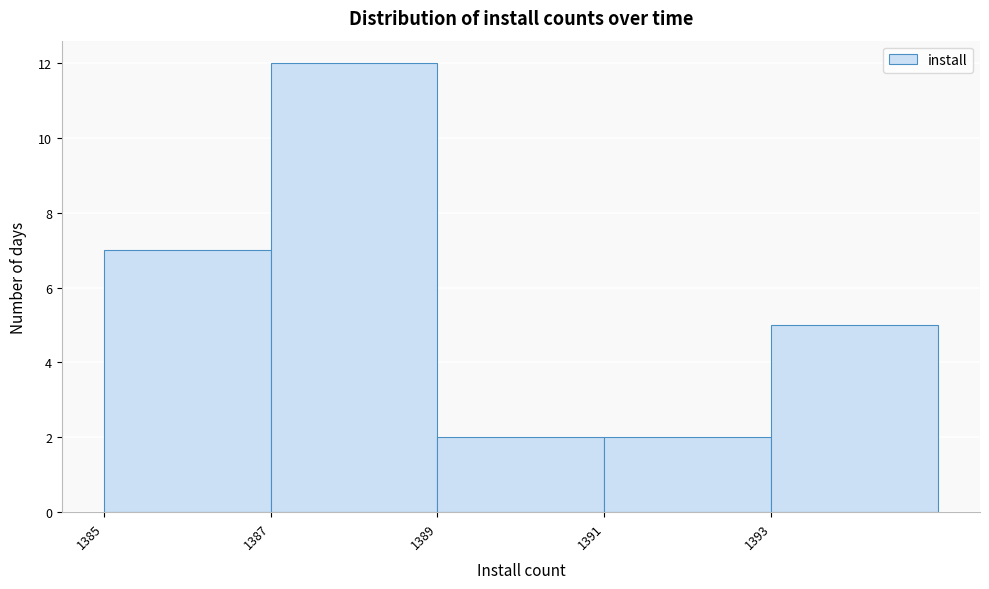

Reading left to right, transcribe this chart: for each bar, give the range it covers on the x-axis and its height. The values are not printed on the chart, so give them approximately, as read against the axis.

1385 to 1387: 7
1387 to 1389: 12
1389 to 1391: 2
1391 to 1393: 2
1393 to 1395: 5